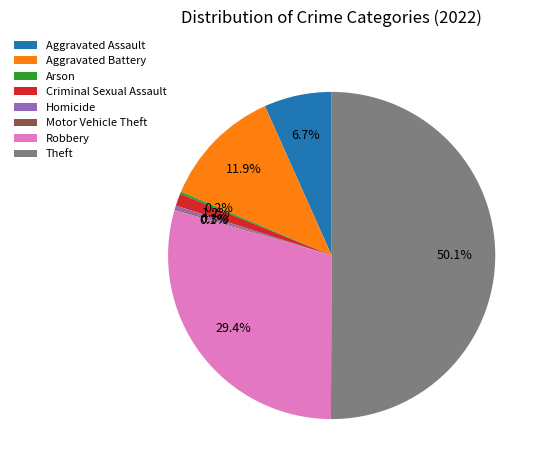

Which category has the biggest portion of the pie?

Theft